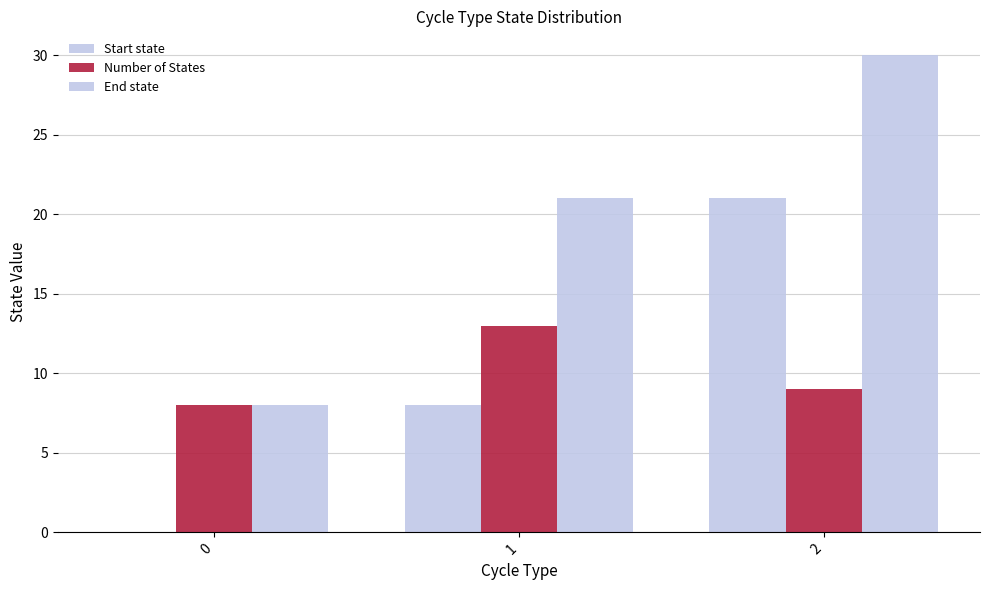

Rank the series by their maximum value, from lowest to highest.

Number of States, Start state, End state